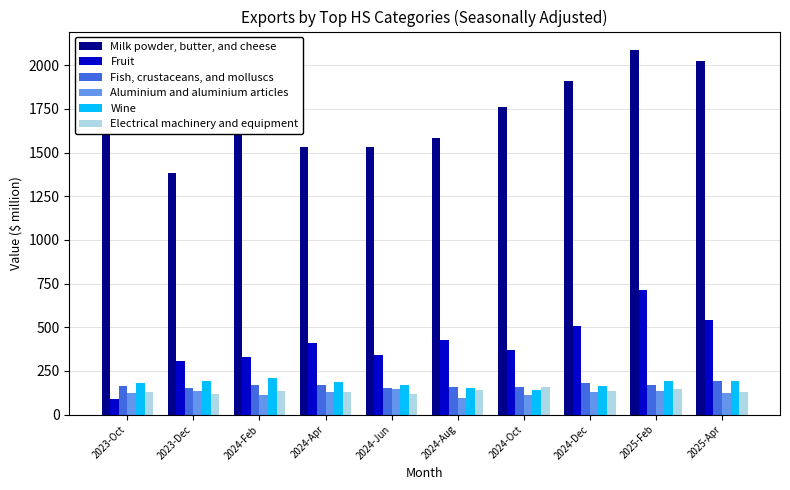

Is it true that Milk powder, butter, and cheese equals 2022.0 at 2025-Apr?

True